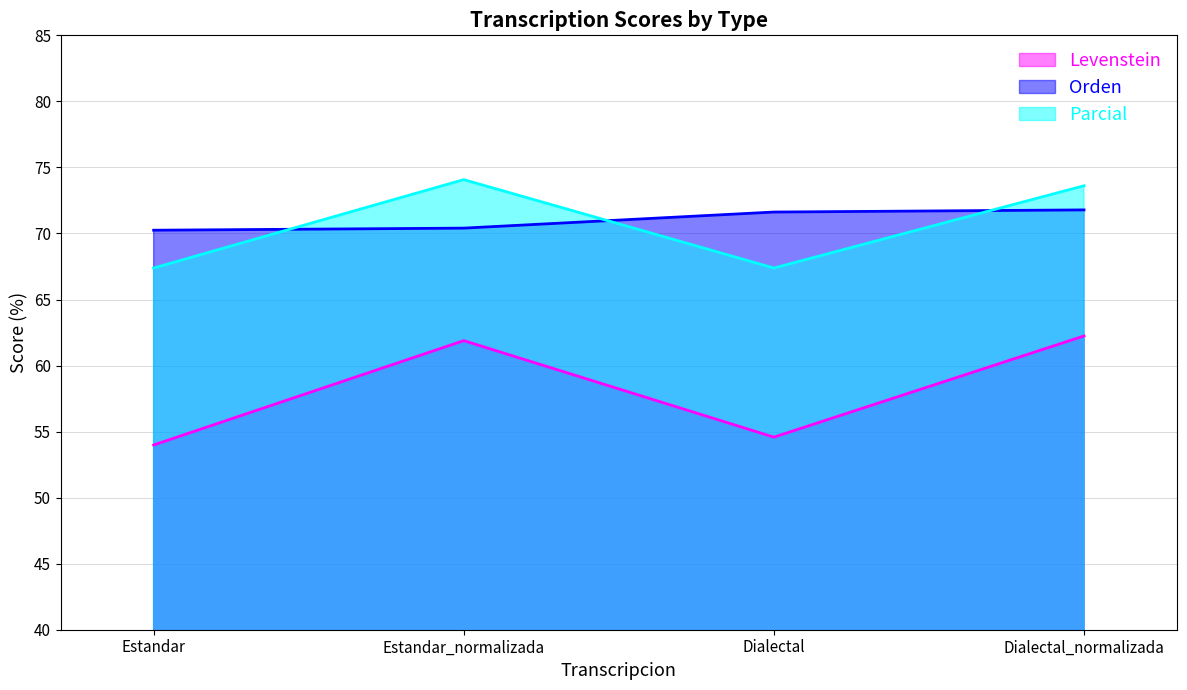

What is the minimum value for Levenstein?

54.0